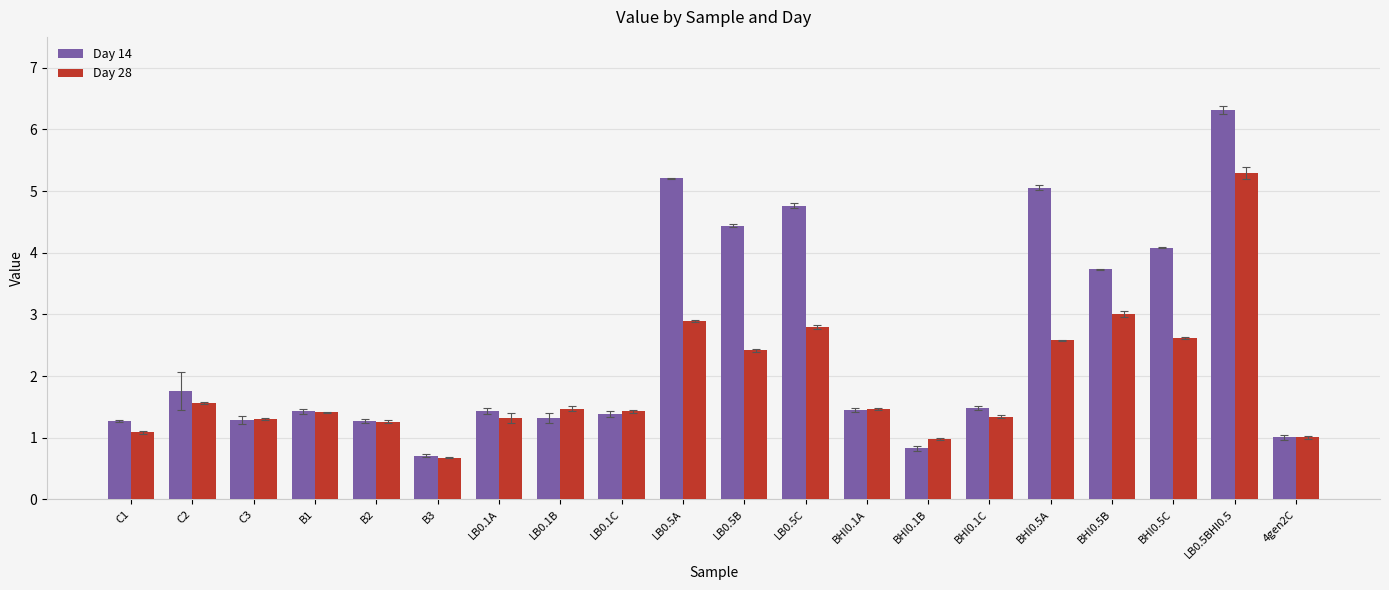

What is the total value across all series at BHI0.1B?

1.8